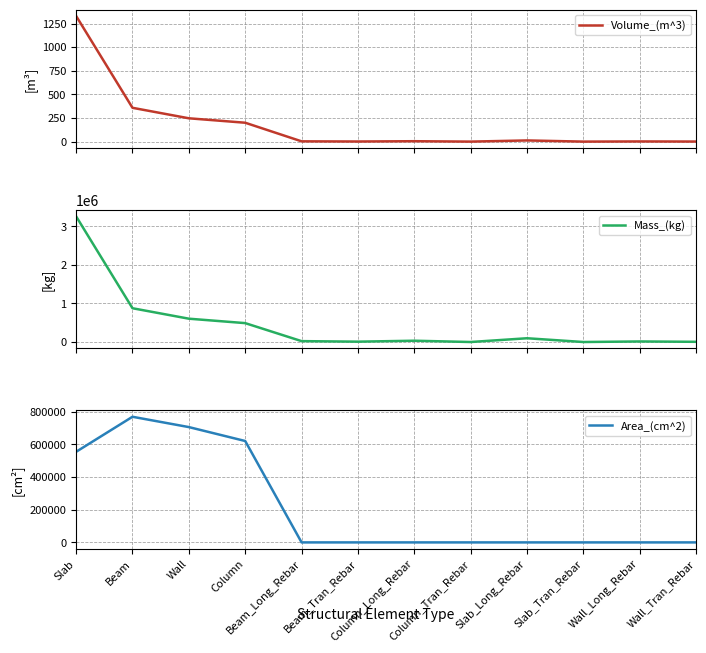

How many data points in Mass_(kg) are above 33395?

6